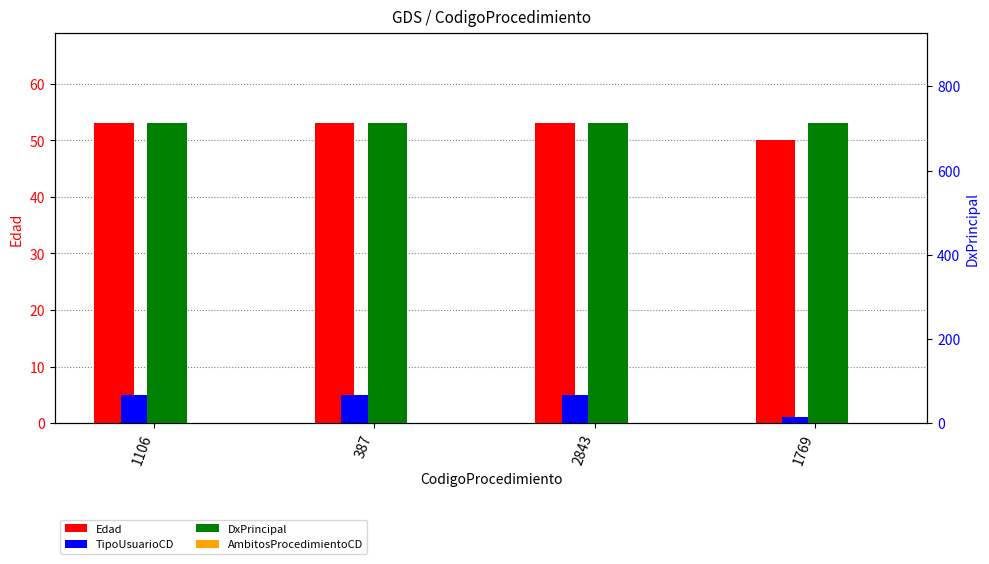

Which has a higher value, 1769 or 2843?

2843